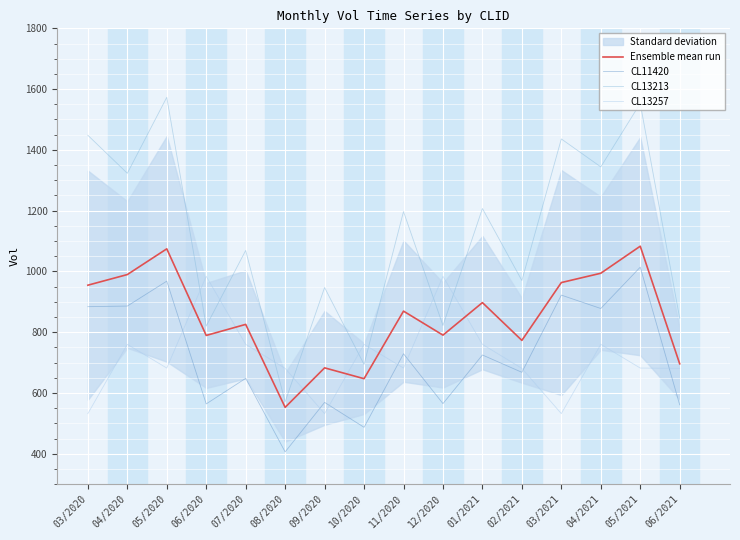

Which series has the largest total across all categories?

CL13213